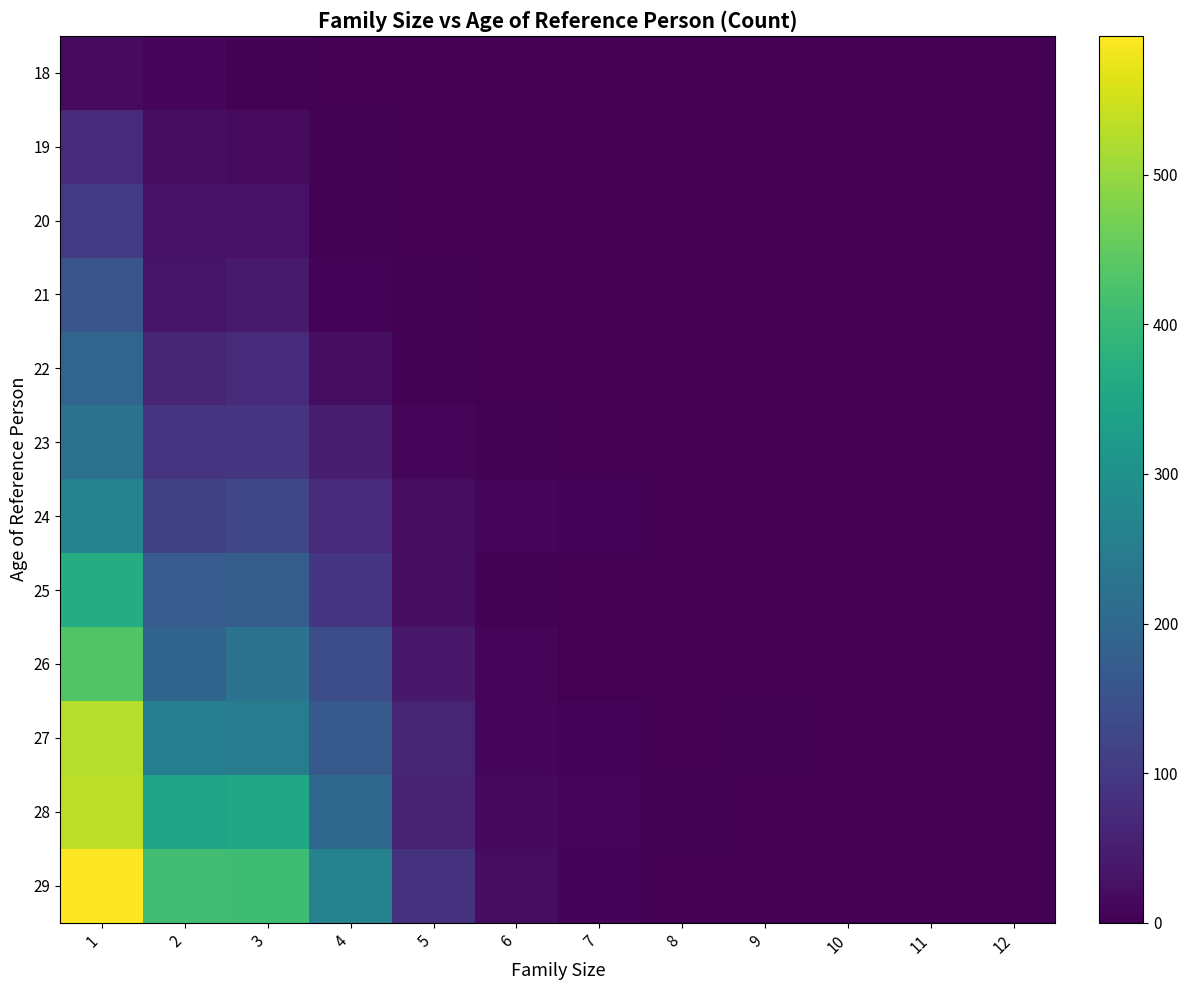

Which has a higher value, 5 or 6?

5